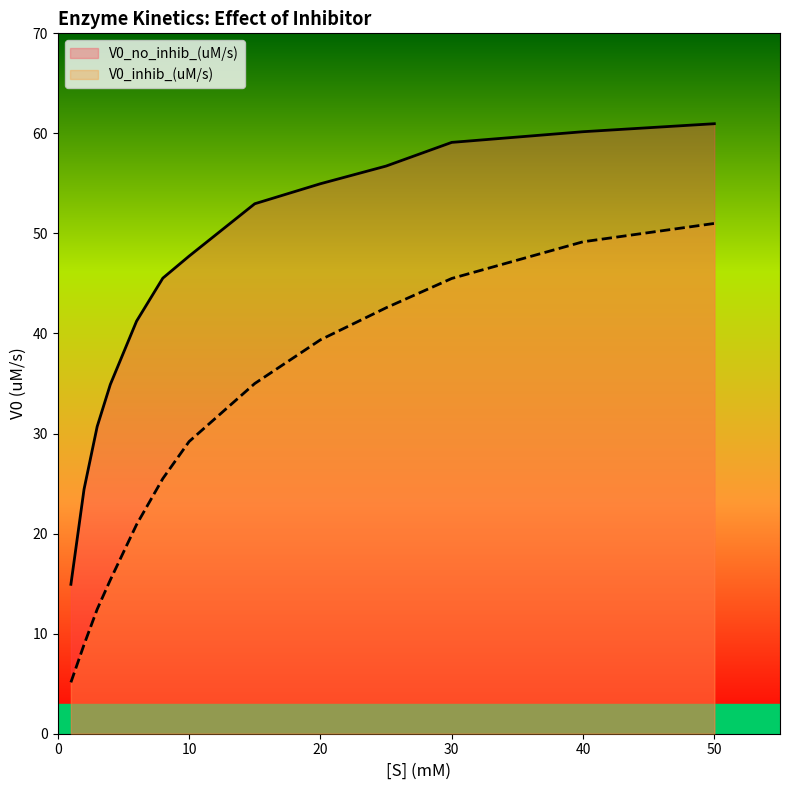

How many data points in V0_no_inhib_(uM/s) are above 47?

7